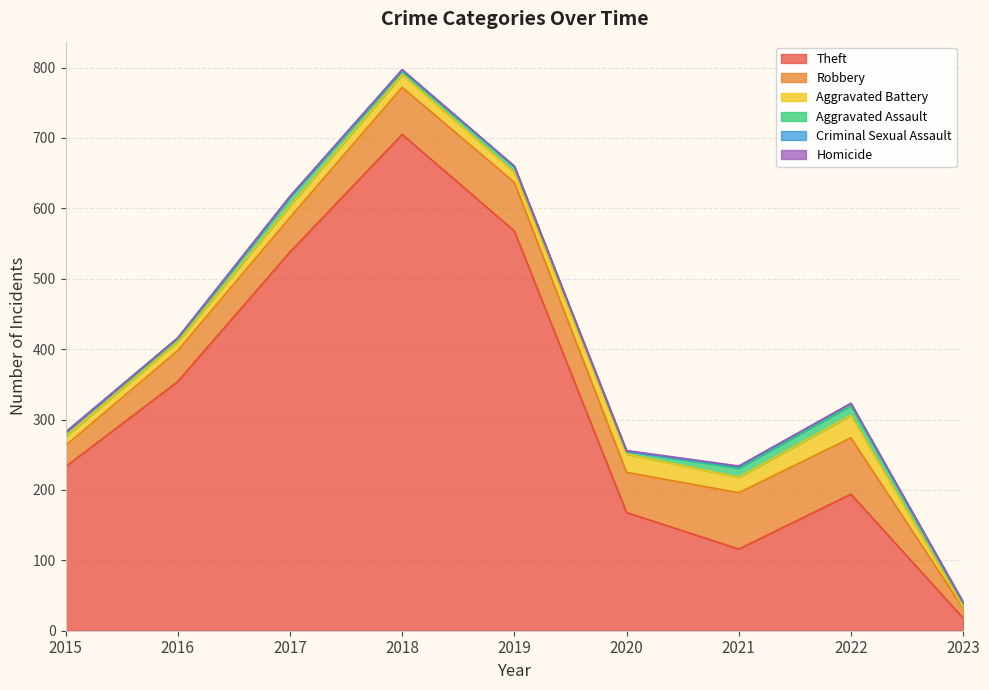

Between 2018 and 2023, which is larger?

2018